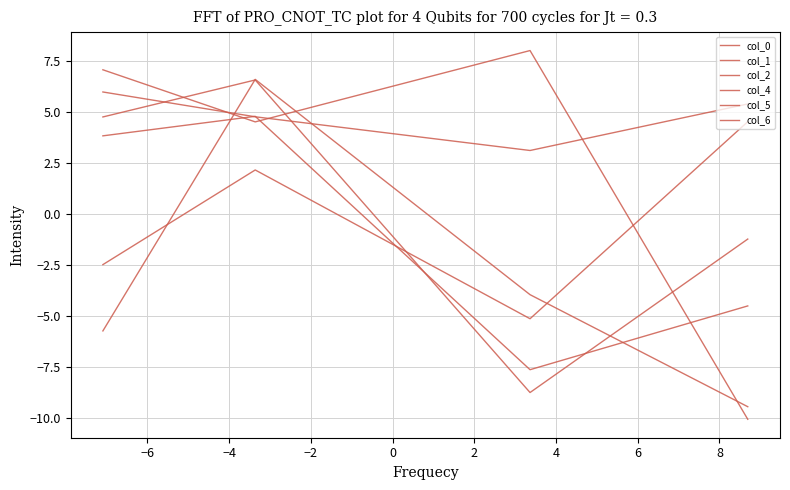

At which category is the sum across all series the highest?

−4